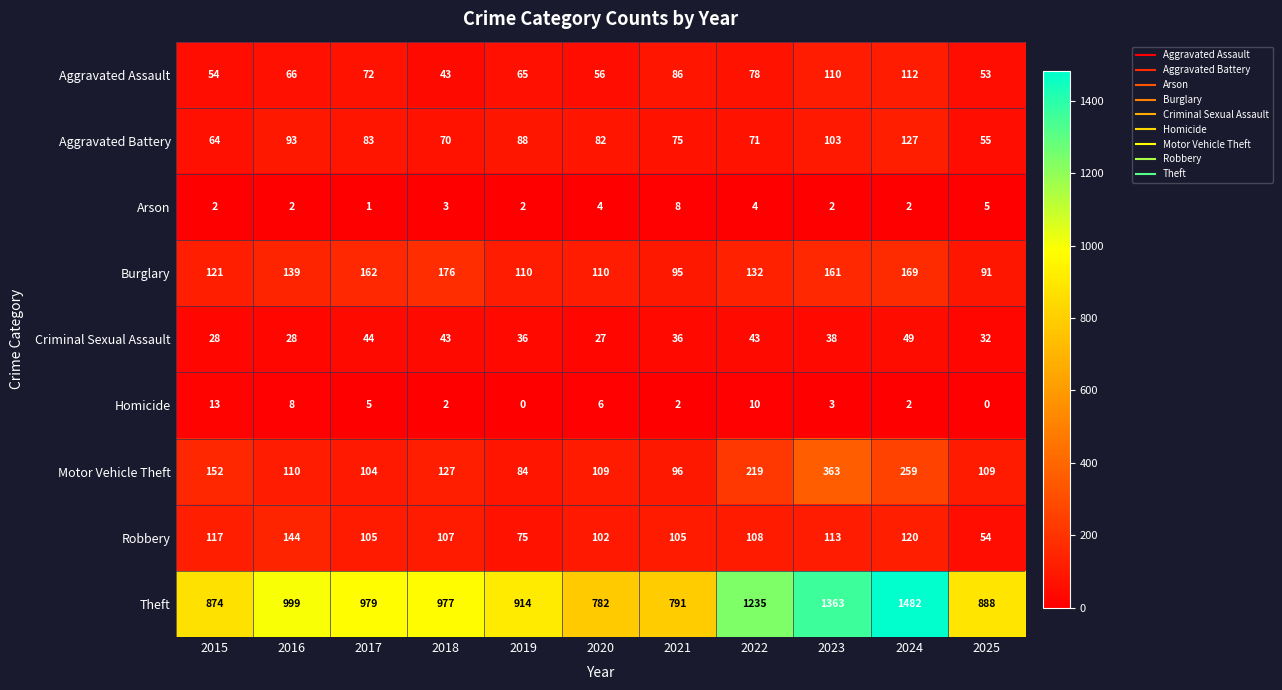

What is the sum of the Aggravated Assault values at 2021 and 2024?

198